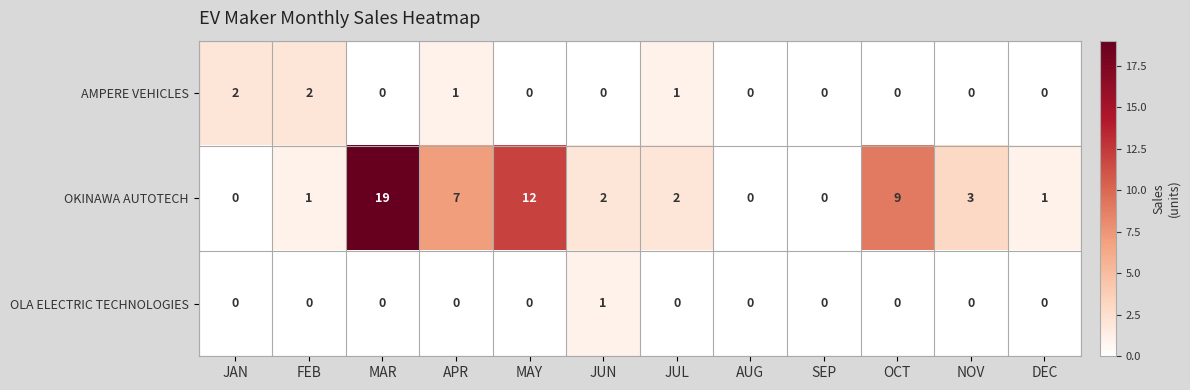

Which series has the largest total across all categories?

OKINAWA AUTOTECH